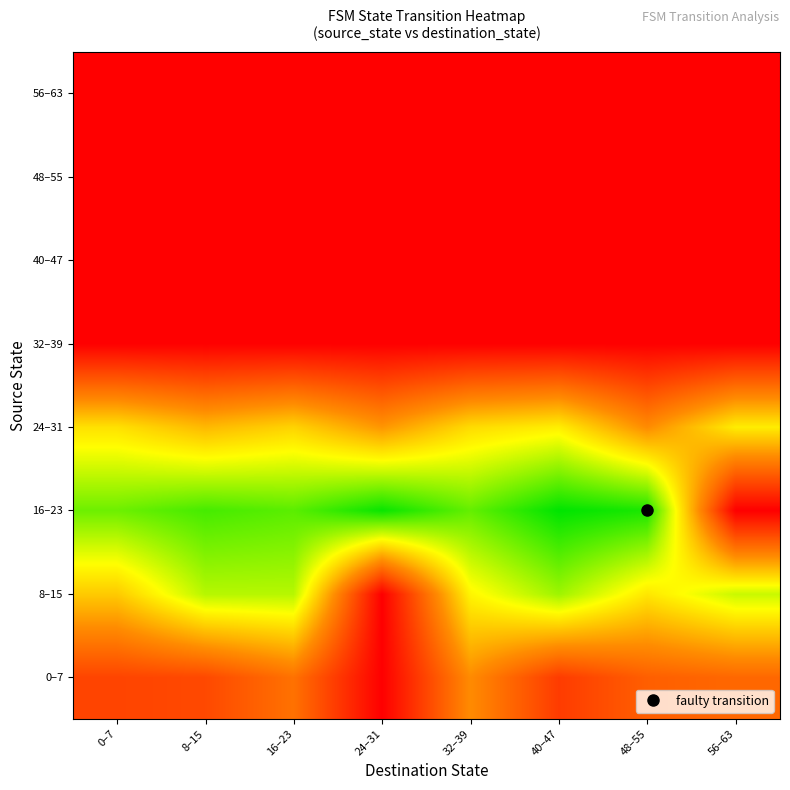

Reading right to left, extract all data points from this chart.

0–7: 56–63=29.0	48–55=30.0	40–47=34.0	32–39=25.0	24–31=40.8	16–23=27.8	8–15=32.5	0–7=33.0
8–15: 56–63=12.0	48–55=17.0	40–47=9.7	32–39=15.8	24–31=40.8	16–23=11.0	8–15=11.0	0–7=19.5
16–23: 56–63=40.8	48–55=2.5	40–47=1.0	32–39=6.5	24–31=1.5	16–23=6.0	8–15=4.8	0–7=7.0
24–31: 56–63=16.5	48–55=25.0	40–47=16.3	32–39=18.0	24–31=24.0	16–23=18.7	8–15=21.0	0–7=17.5
32–39: 56–63=40.8	48–55=40.8	40–47=40.8	32–39=40.8	24–31=40.8	16–23=40.8	8–15=40.8	0–7=40.8
40–47: 56–63=40.8	48–55=40.8	40–47=40.8	32–39=40.8	24–31=40.8	16–23=40.8	8–15=40.8	0–7=40.8
48–55: 56–63=40.8	48–55=40.8	40–47=40.8	32–39=40.8	24–31=40.8	16–23=40.8	8–15=40.8	0–7=40.8
56–63: 56–63=40.8	48–55=40.8	40–47=40.8	32–39=40.8	24–31=40.8	16–23=40.8	8–15=40.8	0–7=40.8